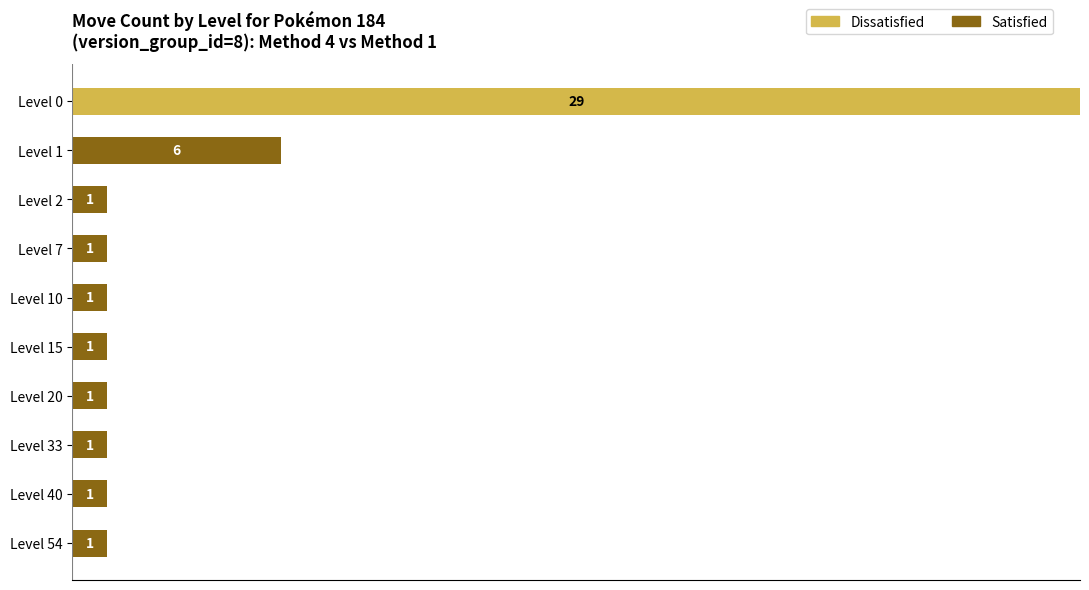

At which label does Dissatisfied reach its peak?

Level 0